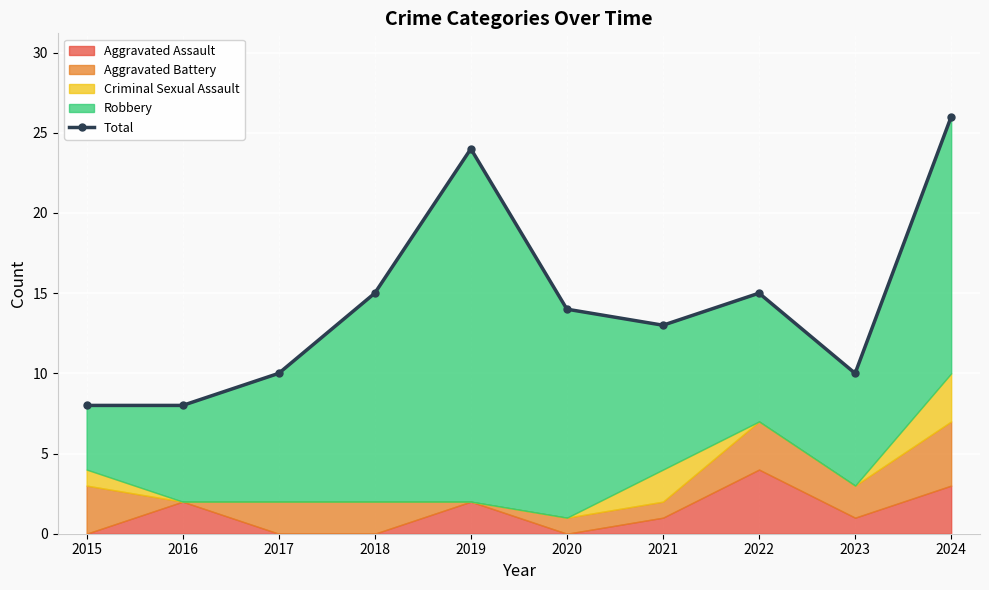

How many data points does each series have?

10